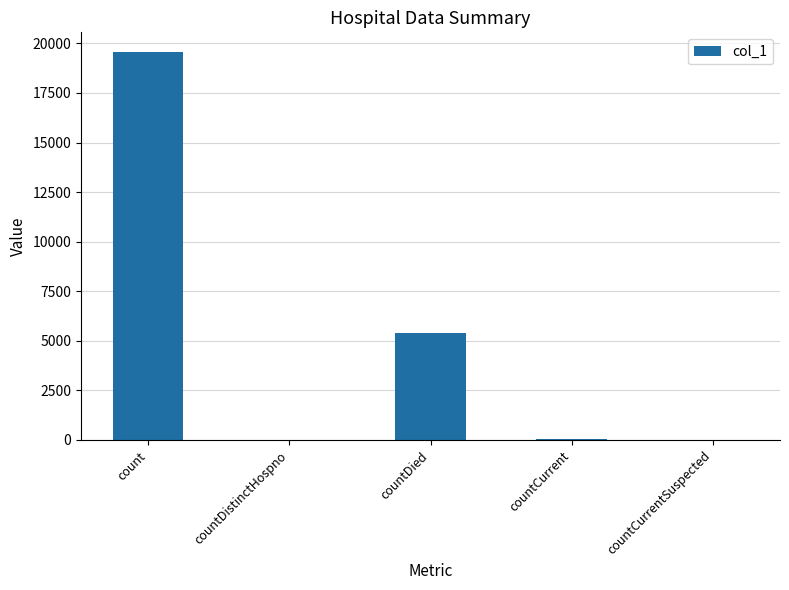

Which has a higher value, countDistinctHospno or count?

count